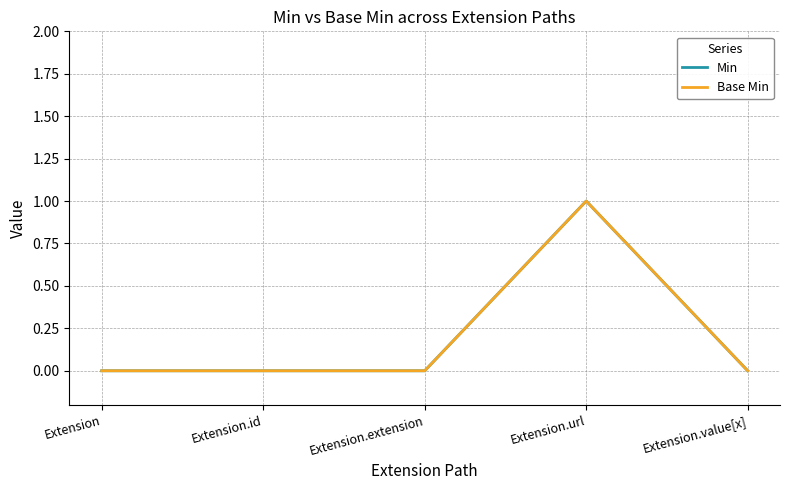

Does the chart have visible grid lines?

Yes